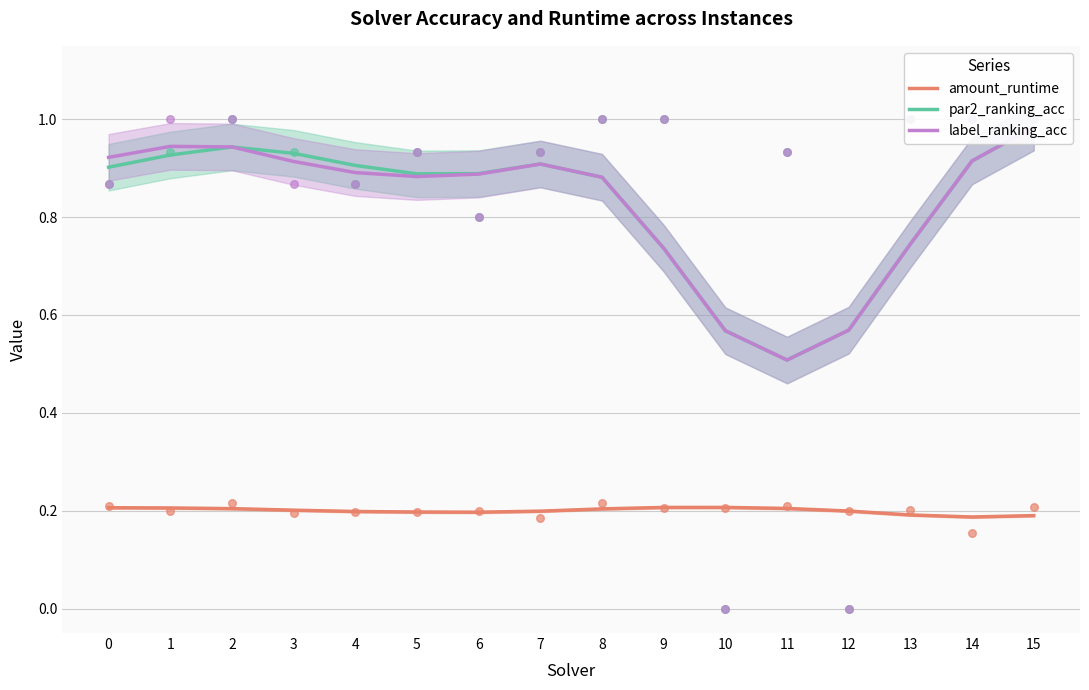

Which series has the largest total across all categories?

par2_ranking_acc